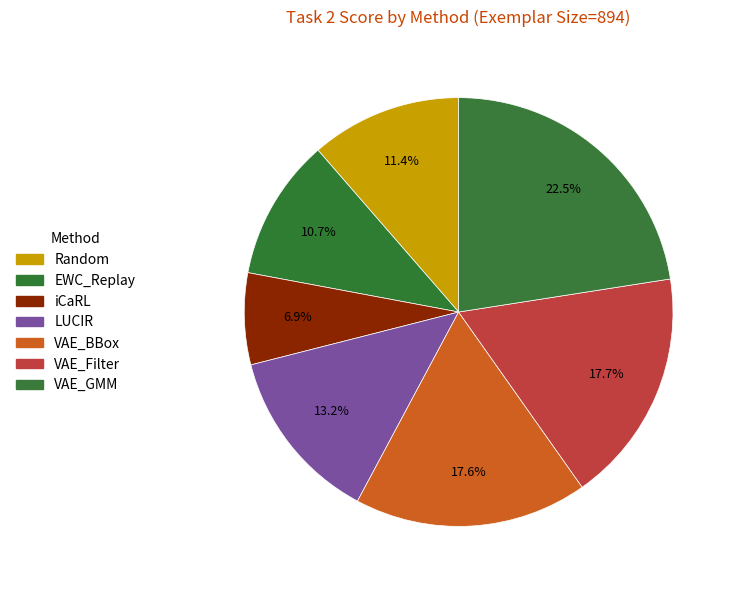

How many slices are in this pie chart?

7